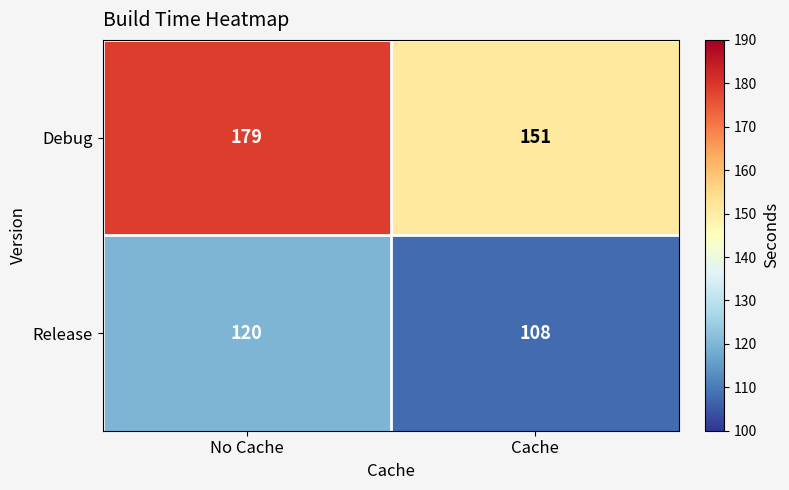

Which label corresponds to the largest value in the chart?

No Cache